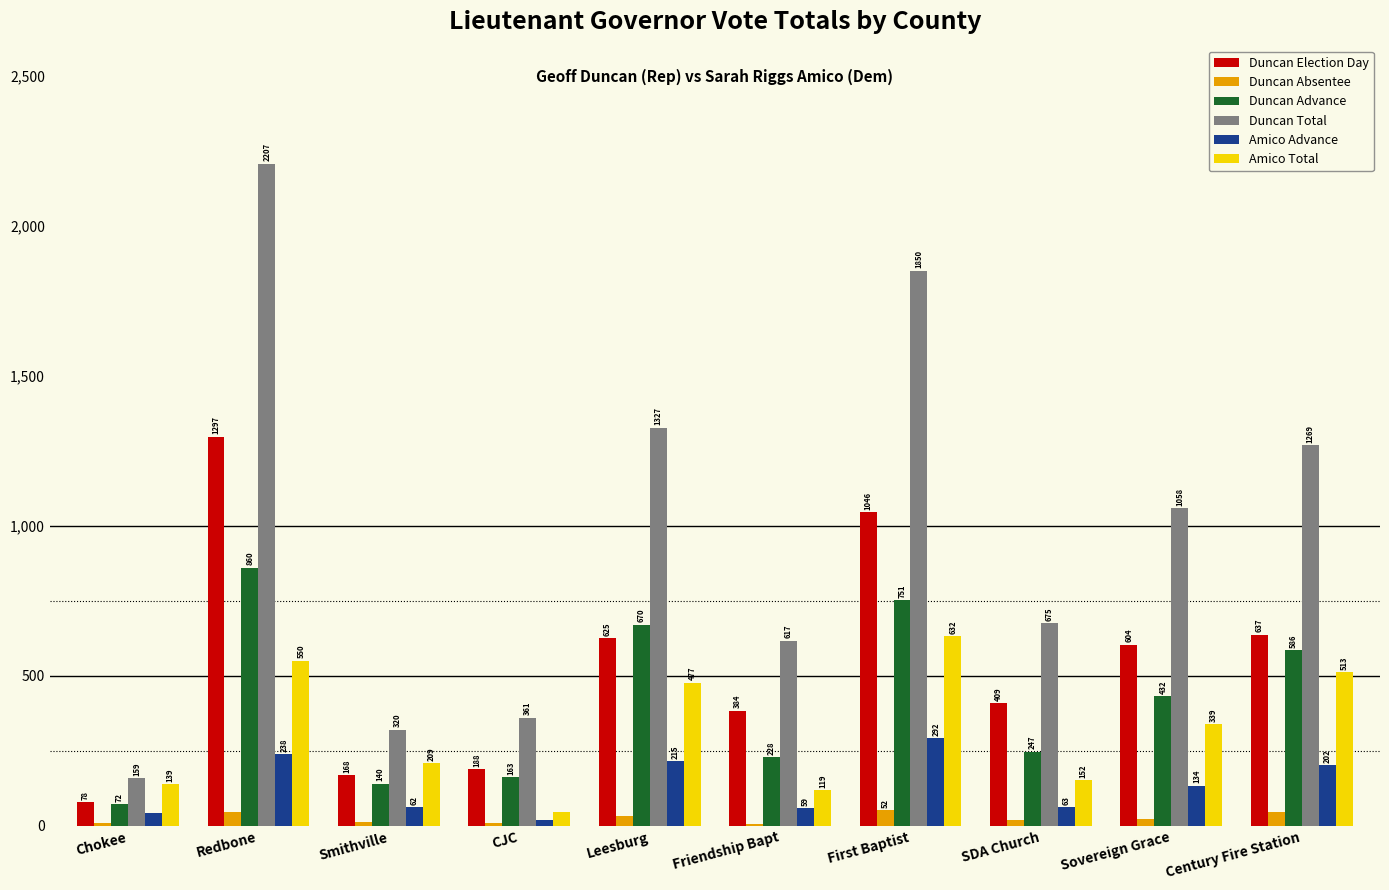

How many groups of bars are there?

10